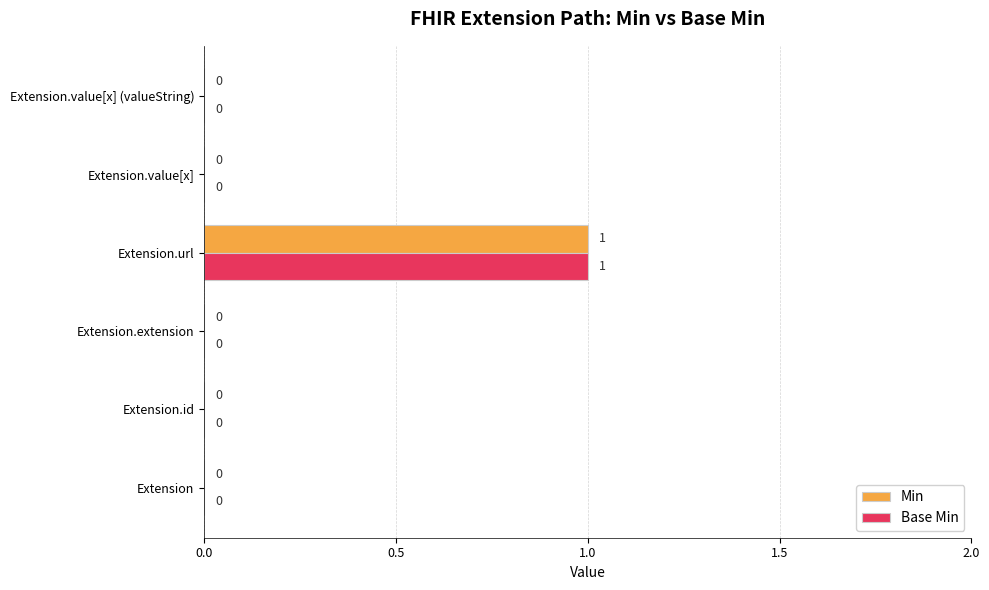

Is it true that Base Min equals 0 at Extension?

True